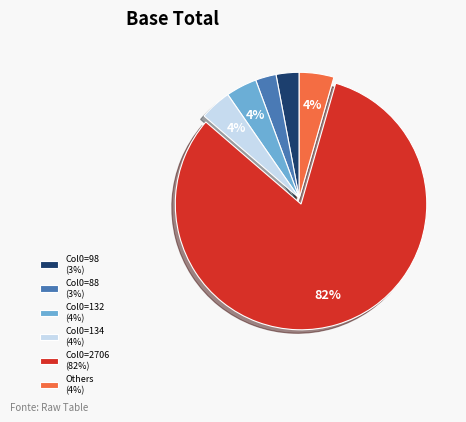

To the nearest percent, what portion does Col0=98 (3%) represent?

3%